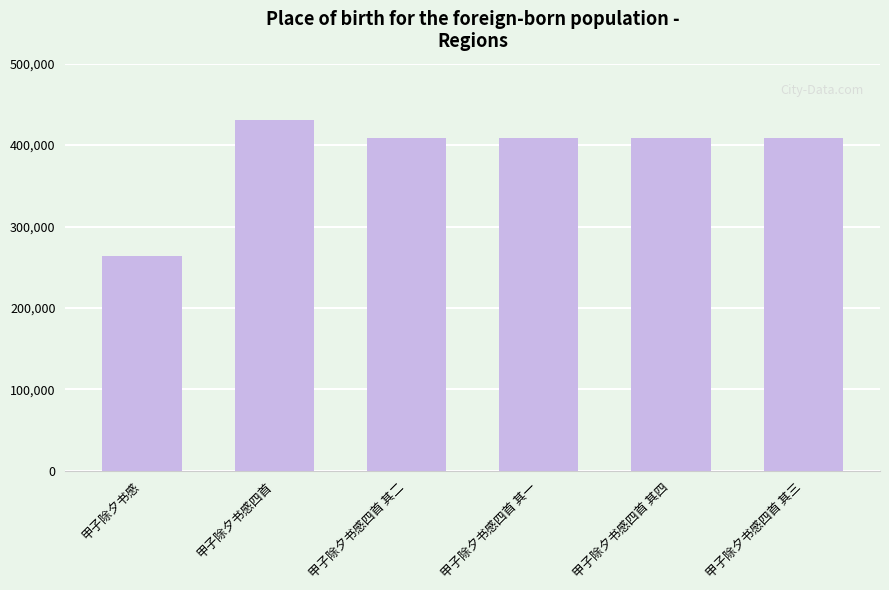

The value at 甲子除夕书感四首 其四 is 408925. True or false?

True